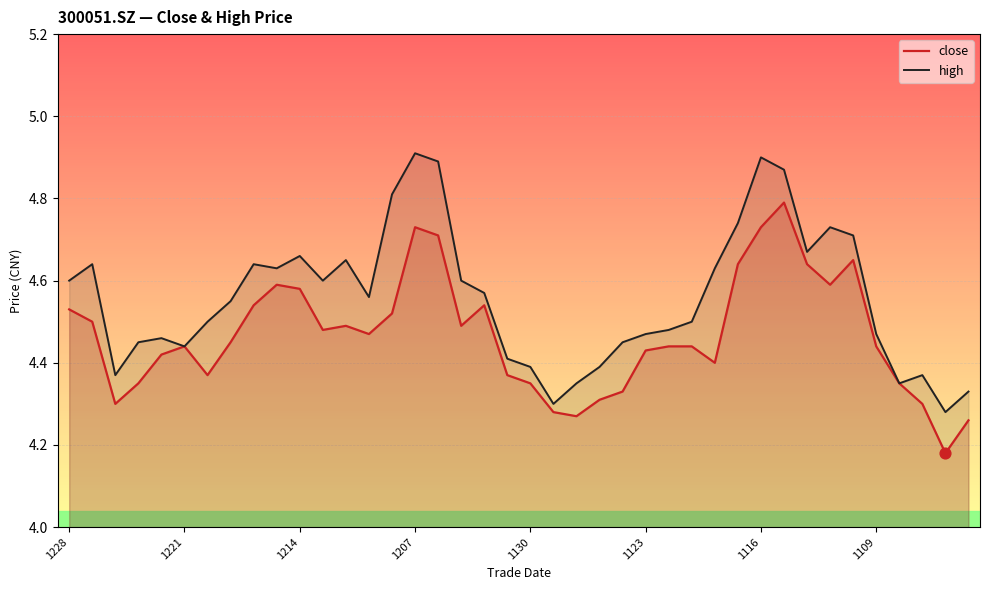

Which series has the largest total across all categories?

high